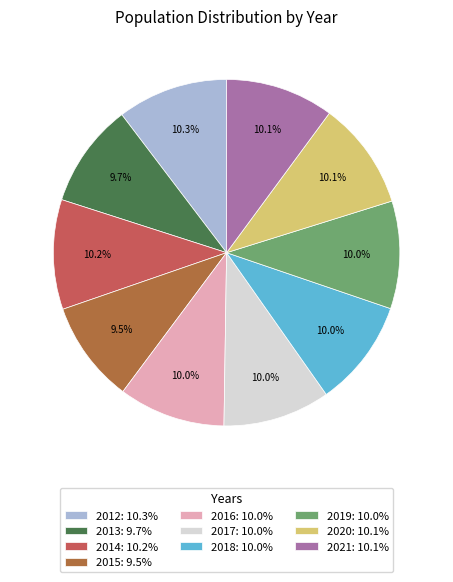

To the nearest percent, what percentage of the pie is 2017?

10%